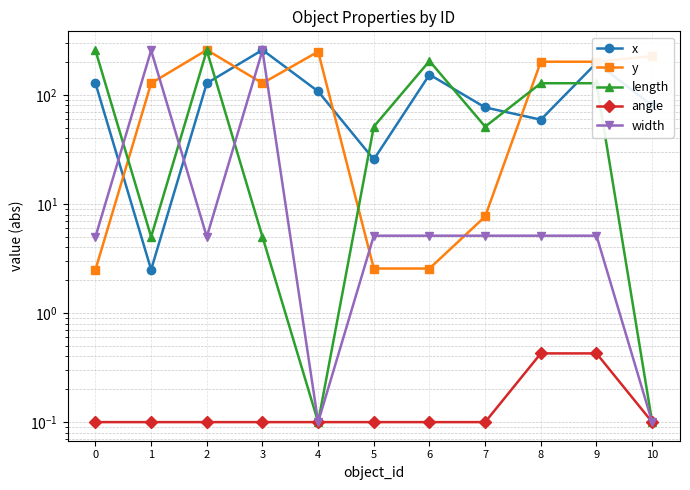

Where is the first local maximum for x?

3